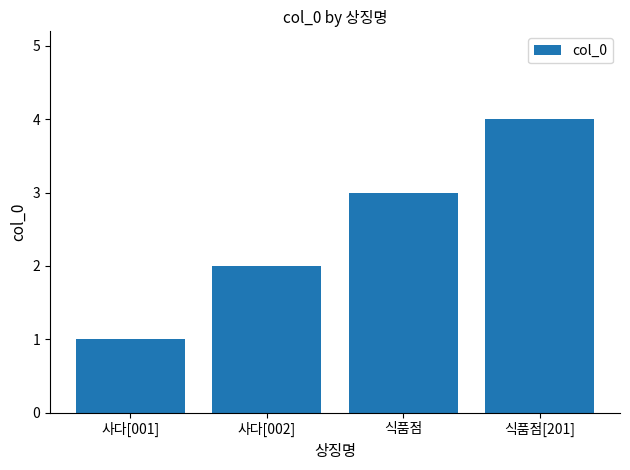

What is the sum of all values?

10